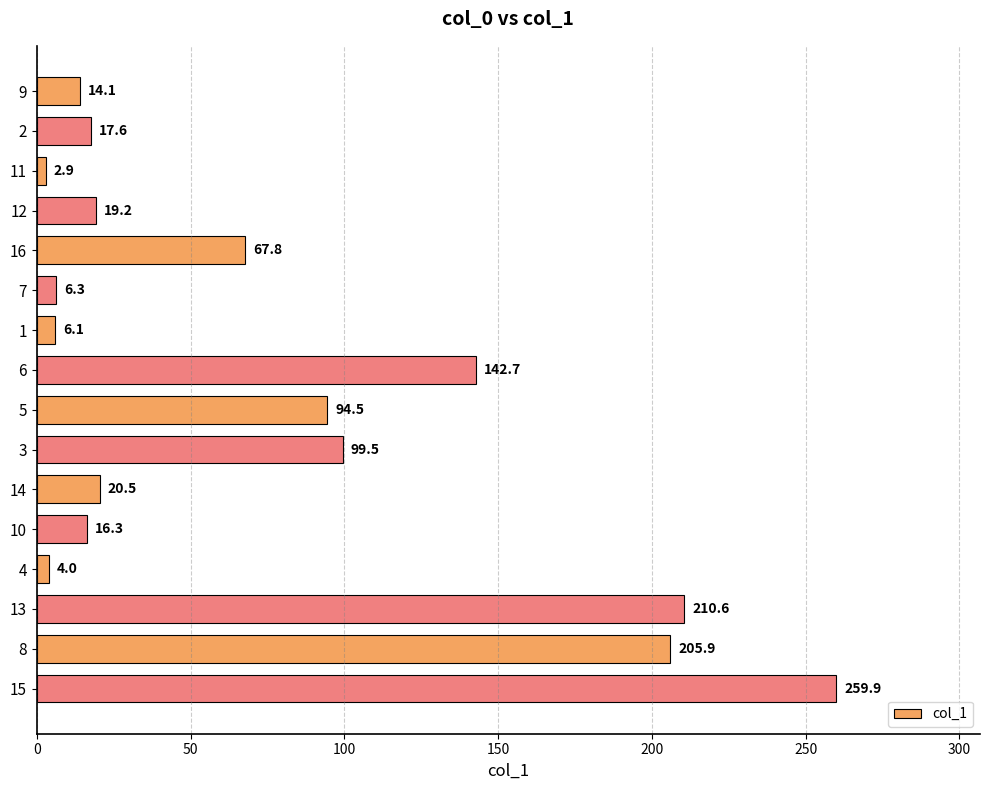

What is the difference between the maximum and minimum values?

257.0